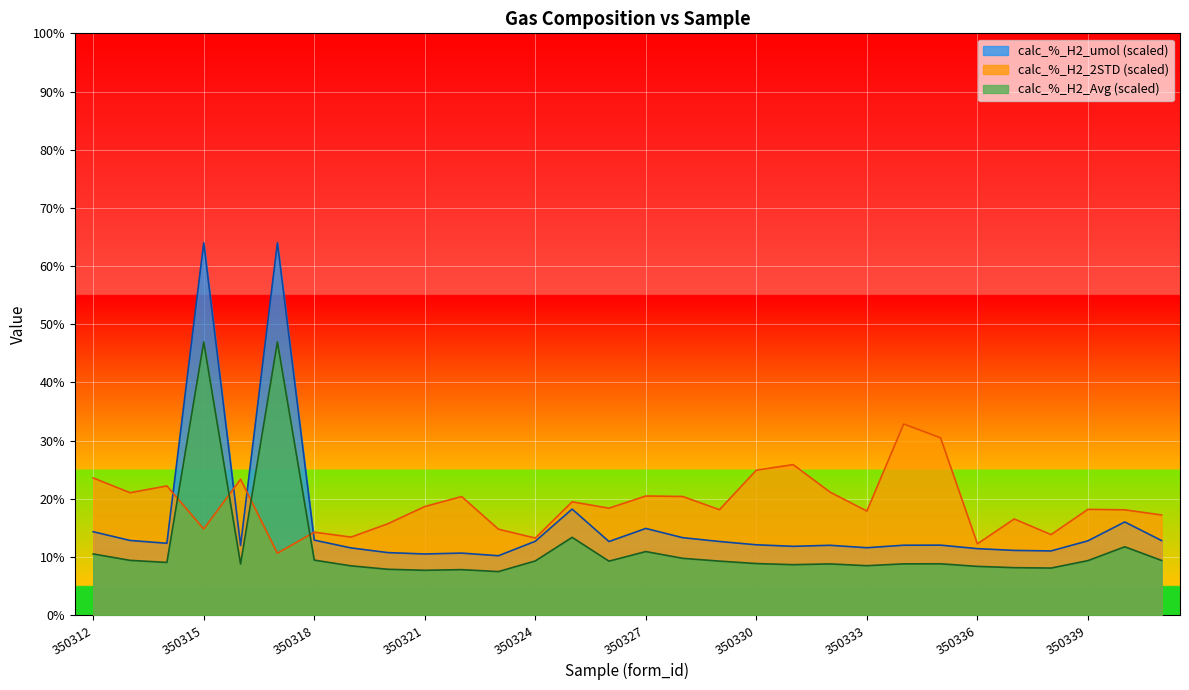

Reading left to right, transcribe all the data shown in this chart.

calc_%_H2_Avg: 14.4	12.9	12.4	64.0	12.0	64.0	12.9	11.6	10.8	10.5	10.7	10.2	12.7	18.2	12.7	14.9	13.3	12.7	12.1	11.8	12.0	11.6	12.0	12.0	11.4	11.1	11.1	12.8	16.0	12.8
calc_%_H2_2STD: 23.6	21.1	22.2	14.8	23.4	10.7	14.3	13.4	15.7	18.7	20.4	14.8	13.3	19.5	18.4	20.5	20.4	18.1	24.9	25.9	21.2	17.9	32.9	30.5	12.3	16.5	13.9	18.2	18.1	17.2
calc_%_H2_umol: 10.5	9.4	9.1	47.0	8.8	47.0	9.5	8.5	7.9	7.7	7.8	7.5	9.3	13.4	9.3	10.9	9.8	9.3	8.9	8.7	8.8	8.5	8.8	8.8	8.4	8.2	8.1	9.4	11.8	9.4